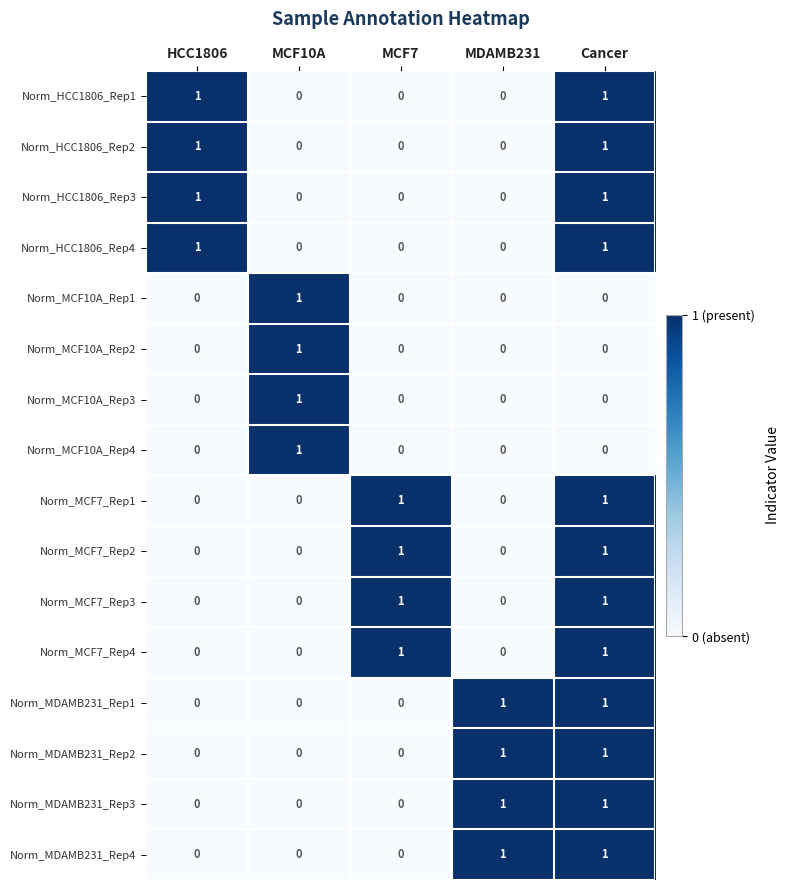

At how many categories does at least one series exceed 0?

5